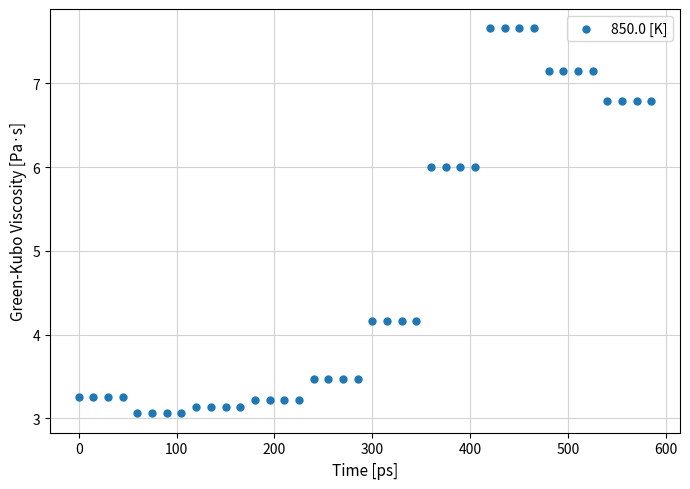

What is the range of X values (max minus min)?

585.0